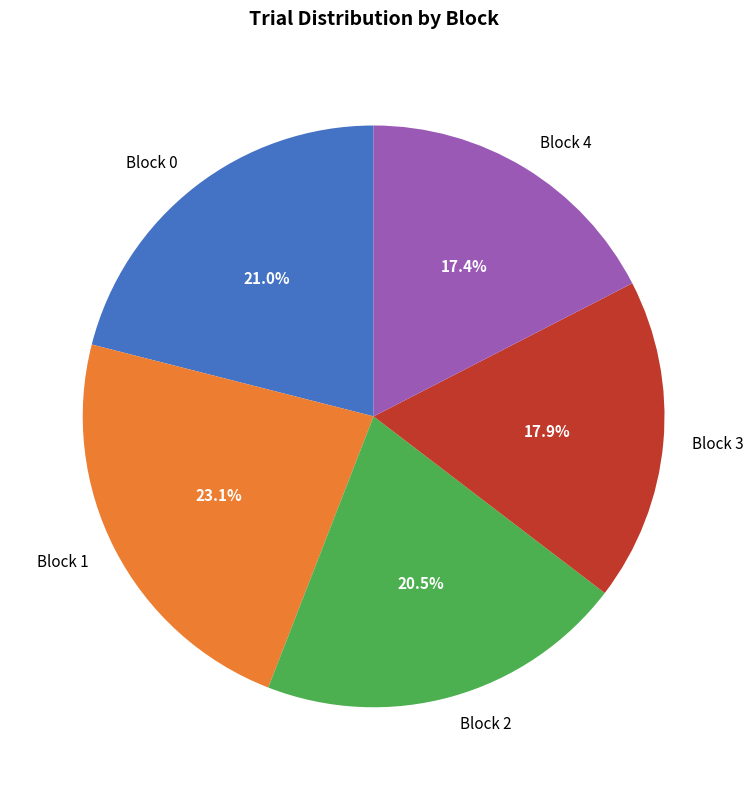

Does Block 1 account for over 50% of the chart?

No